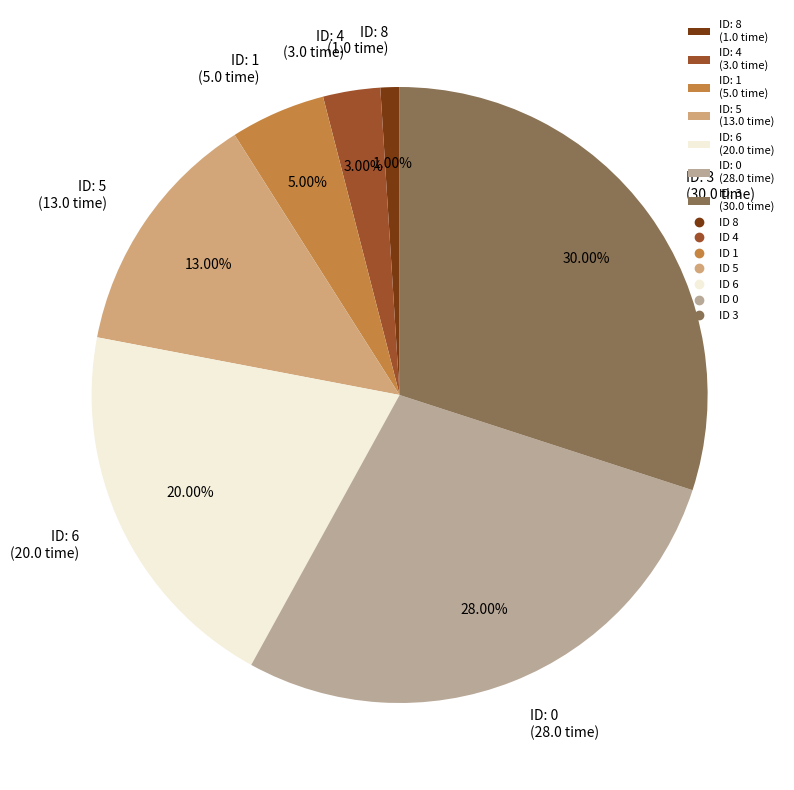

Do ID: 1 (5.0 time) and ID: 8 (1.0 time) together represent more than half of the pie?

No